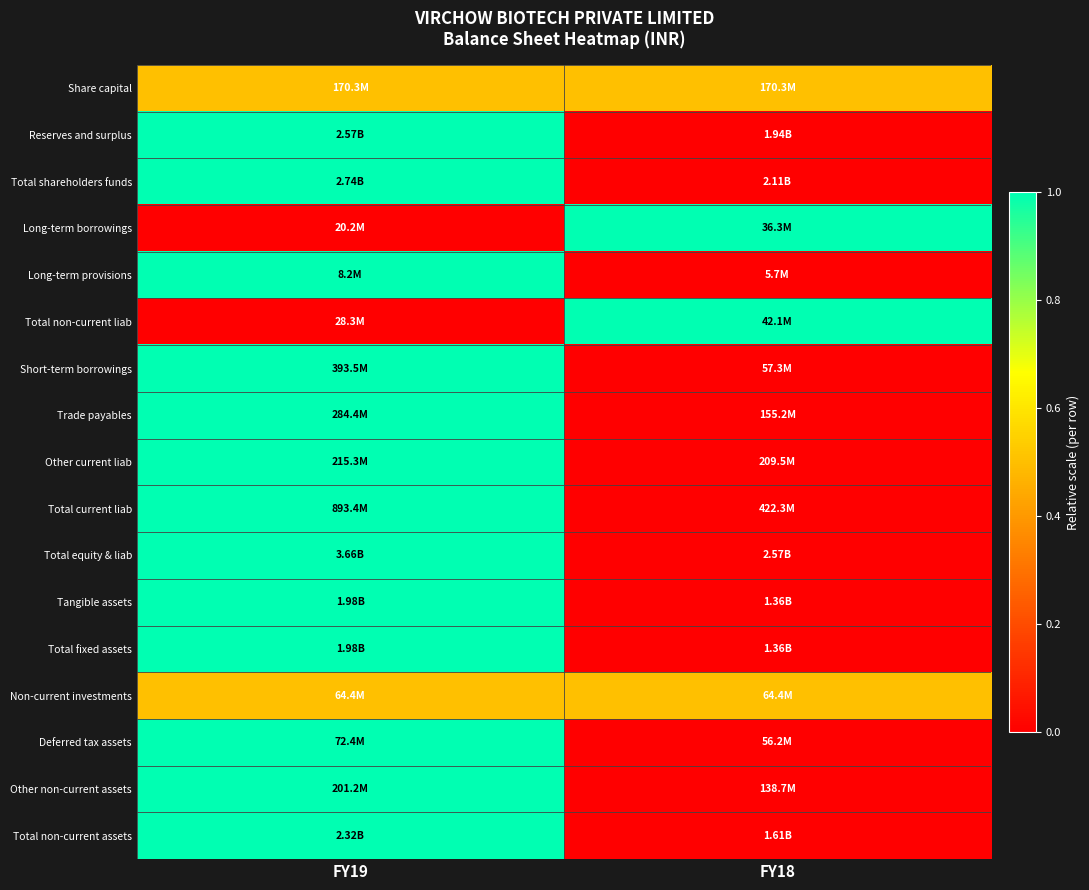

At which category does the chart reach its minimum across all series?

FY18